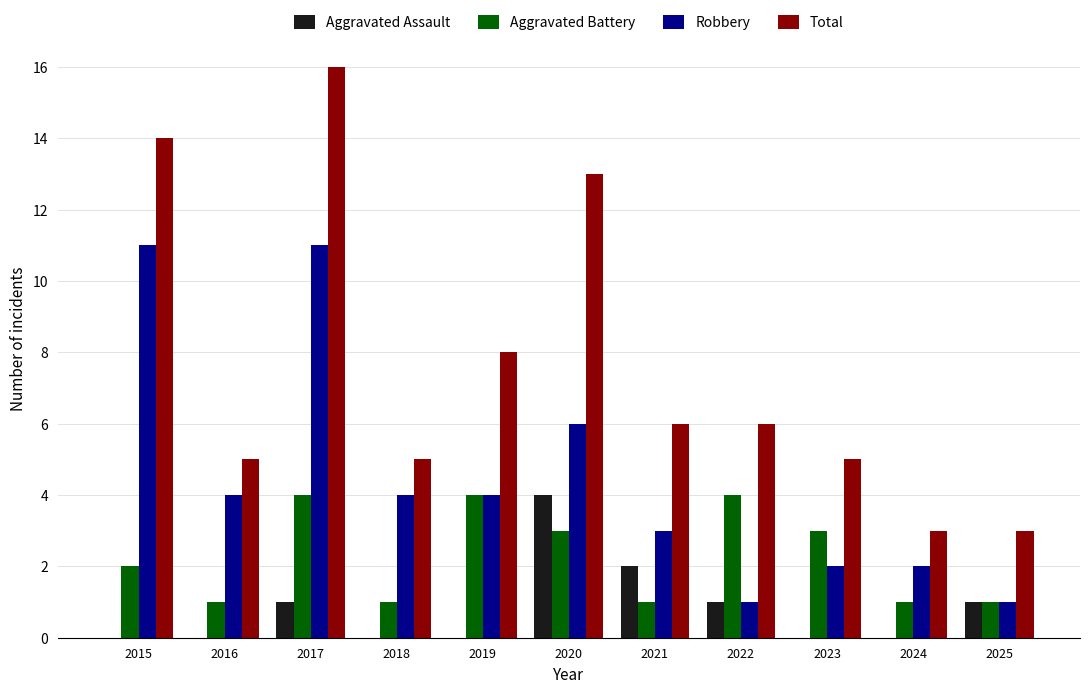

How many groups of bars are there?

11